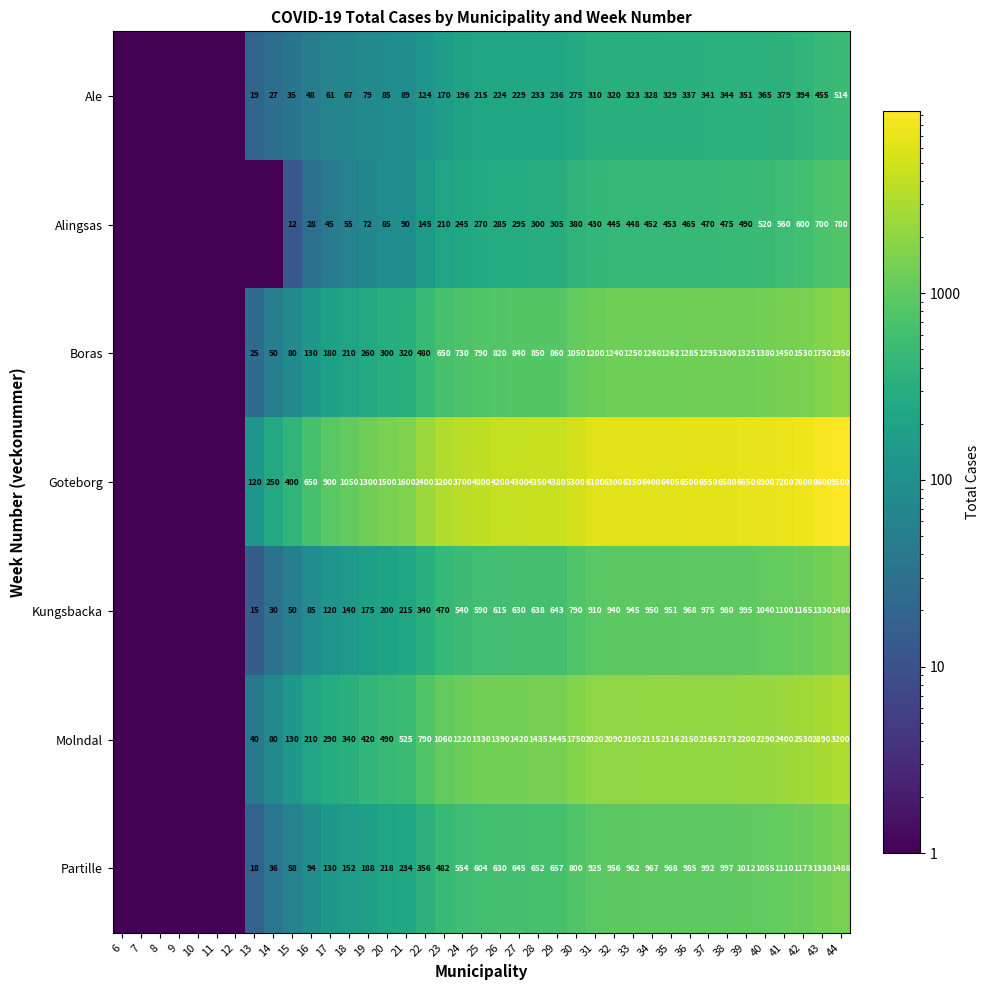

At 35, list the series in order from largest to smallest.

Goteborg, Molndal, Boras, Partille, Kungsbacka, Alingsas, Ale